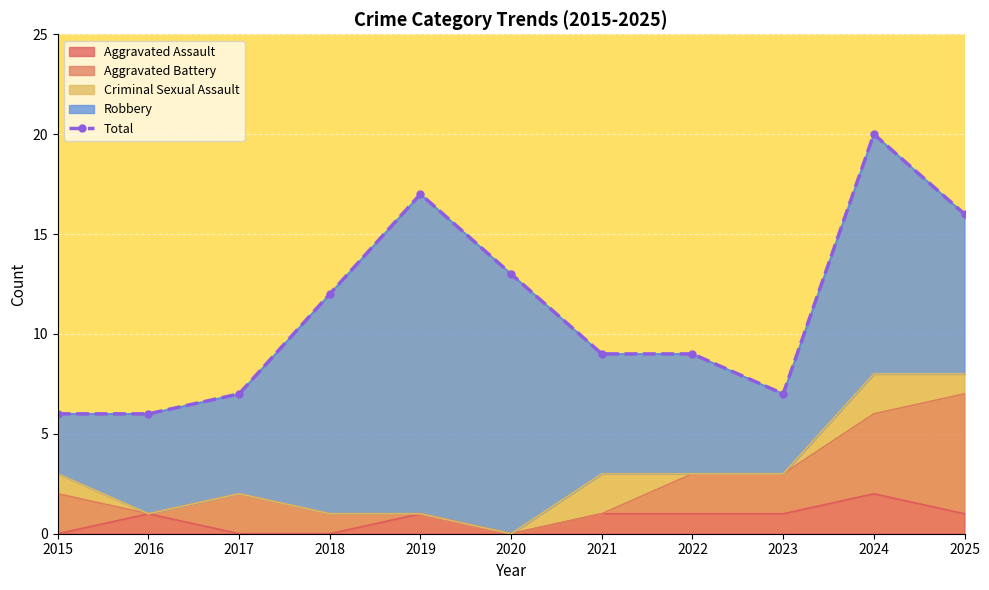

What is the sum of all values?

122